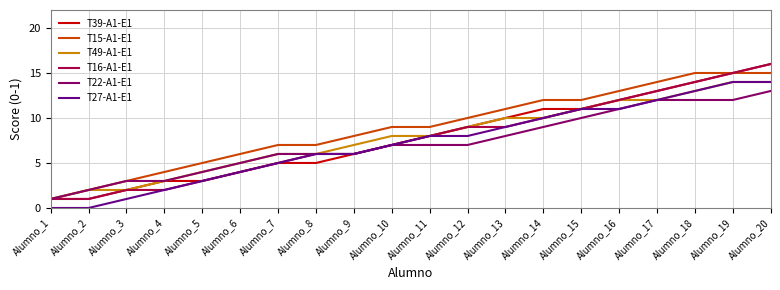

What is the highest value of the T49-A1-E1 series?

14